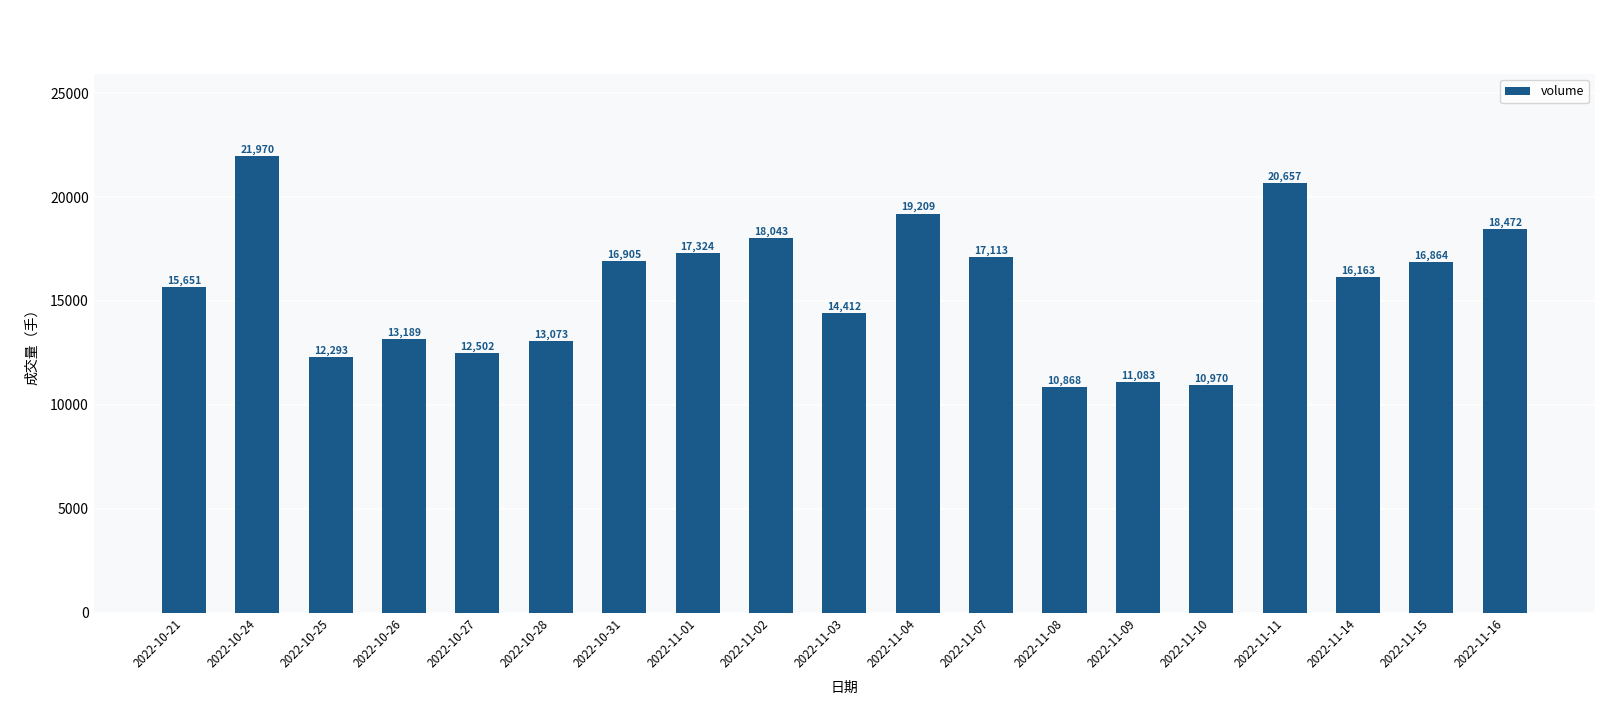

What is the approximate value at 2022-10-25?

12293